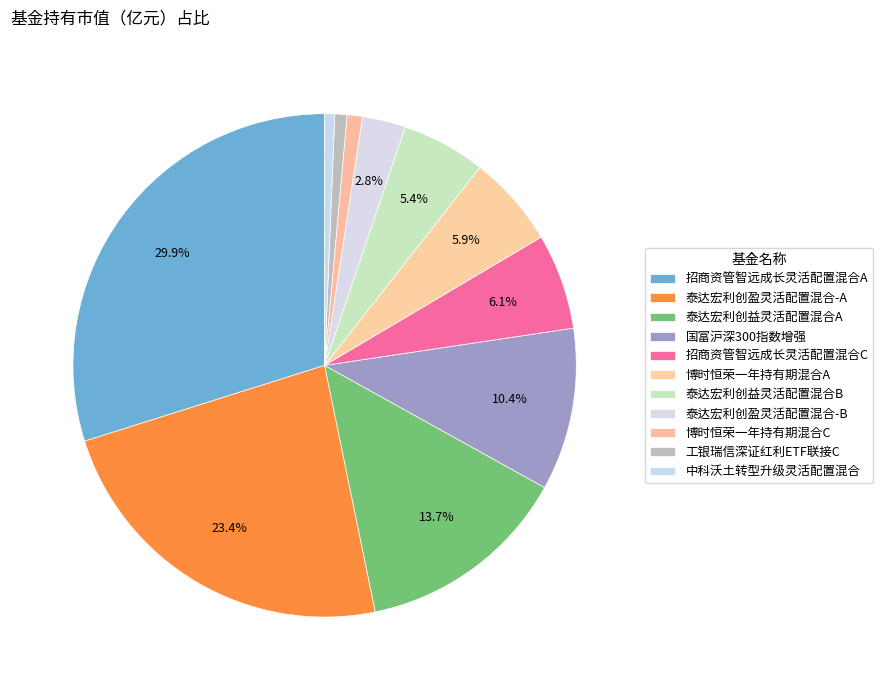

Does 泰达宏利创盈灵活配置混合-A account for over 50% of the chart?

No